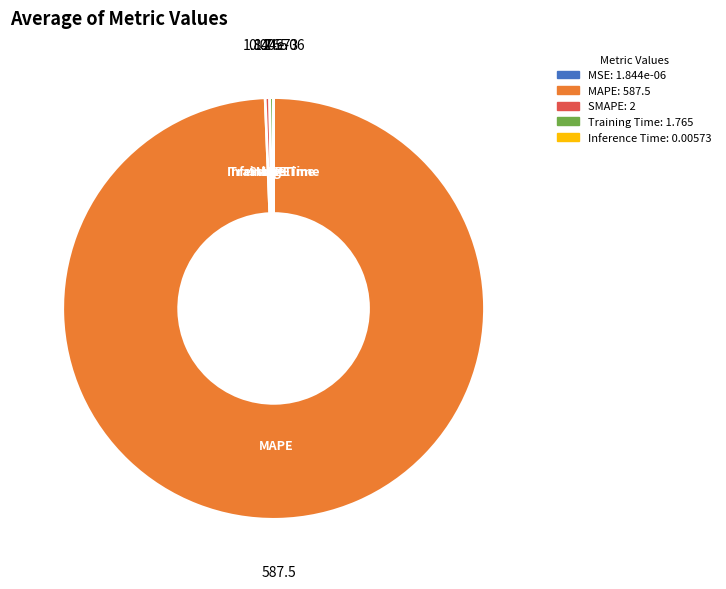

Between MAPE and SMAPE, which is larger?

MAPE